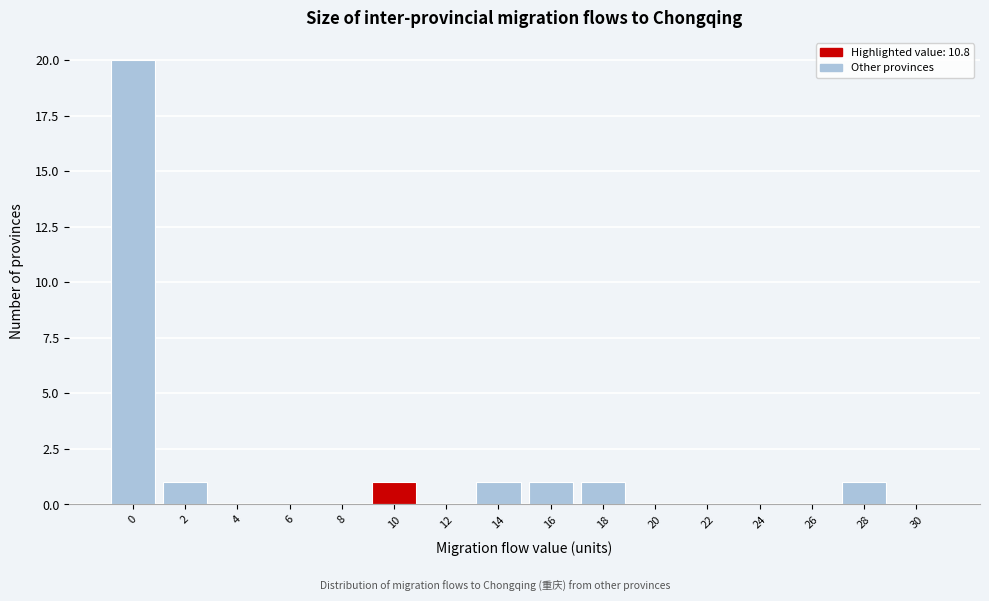

Reading left to right, extract all data points from this chart.

0=20	2=1	4=0	6=0	8=0	10=1	12=0	14=1	16=1	18=1	20=0	22=0	24=0	26=0	28=1	30=0